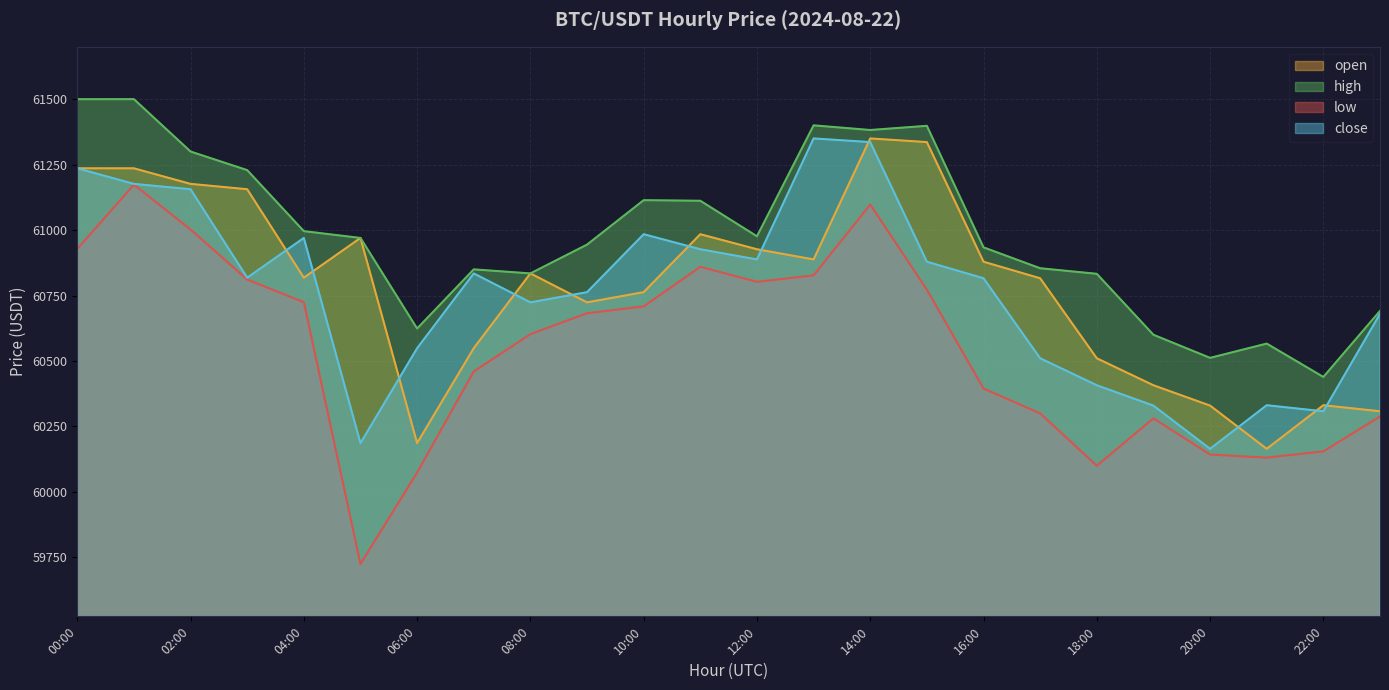

In low, how many points are higher than both neighbors (excluding endpoints)?

4